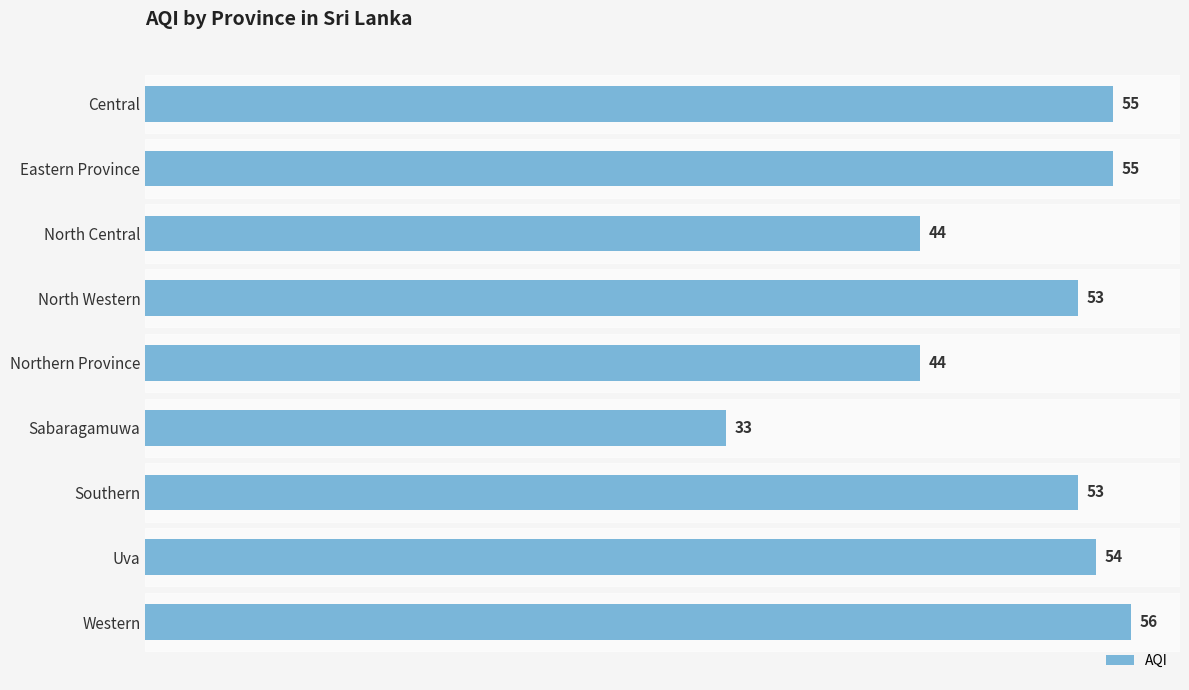

What is the greatest value displayed?

56